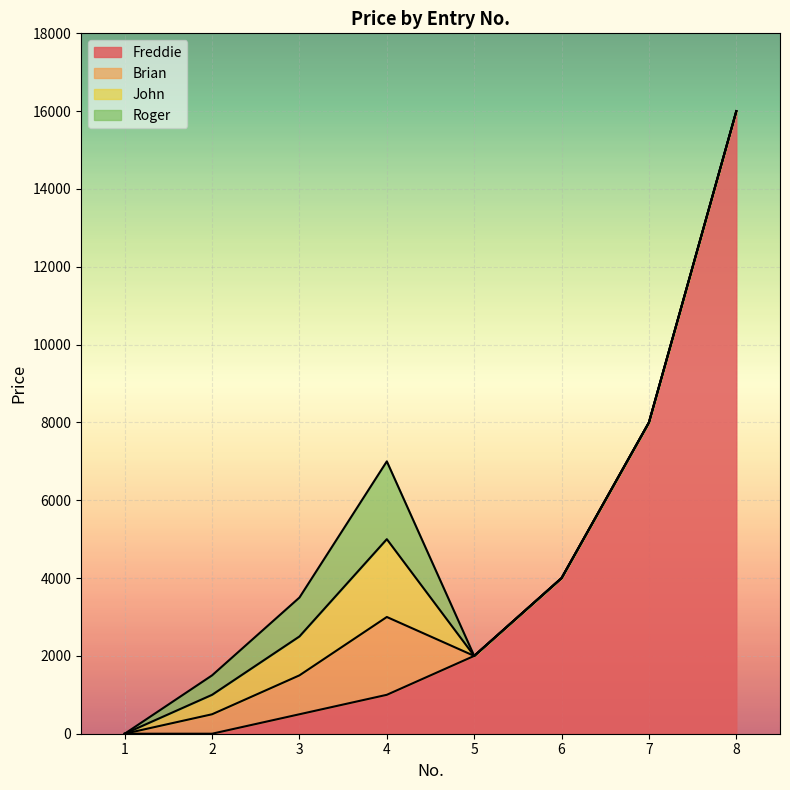

The value of Roger at 5 is 682. True or false?

False